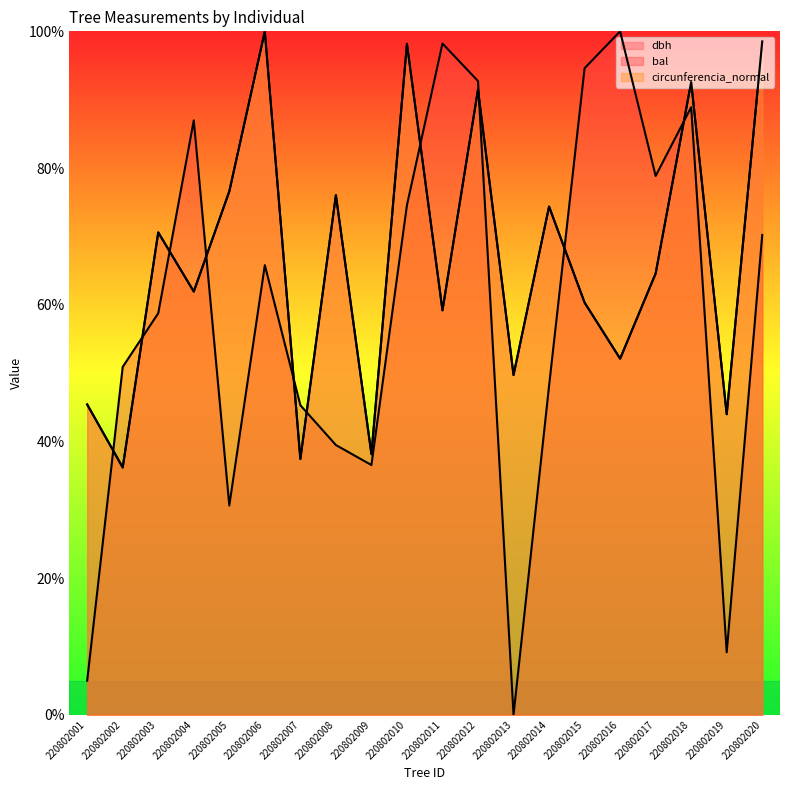

What is the highest value of the bal series?

100.0